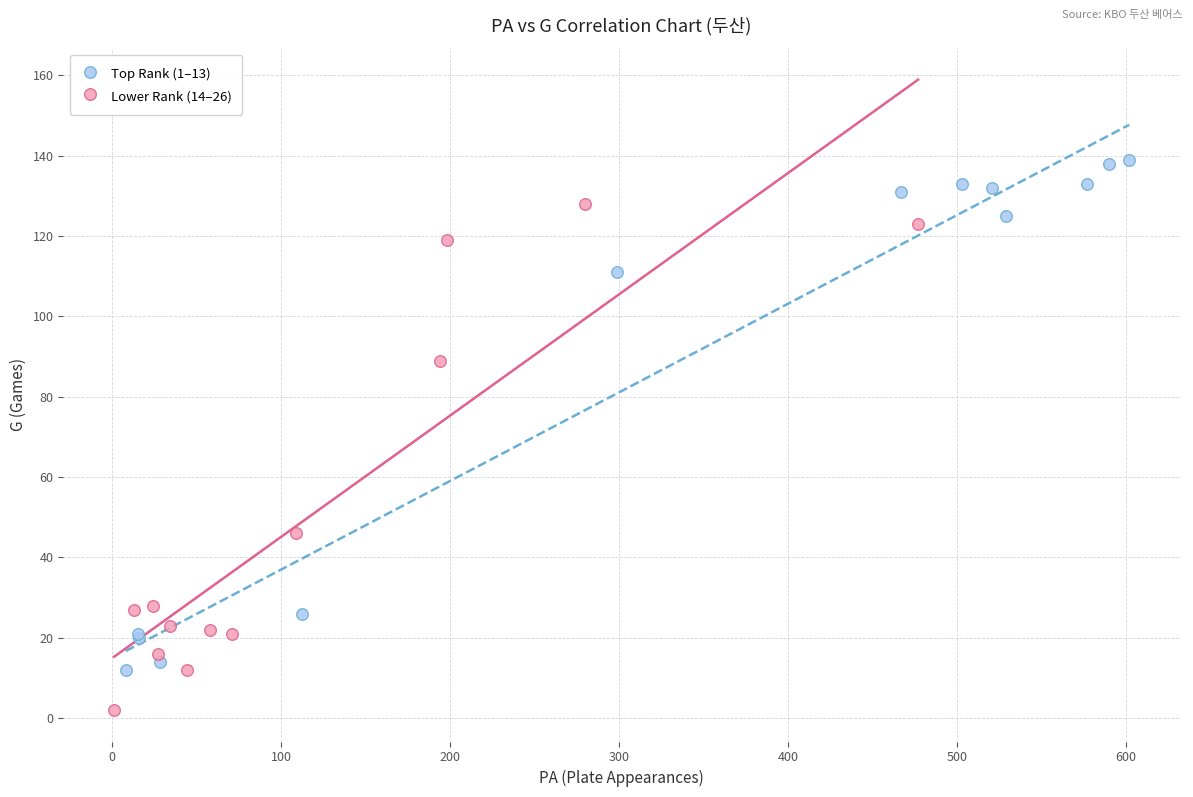

Which series contains the highest Y value?

Top Rank (1–13)